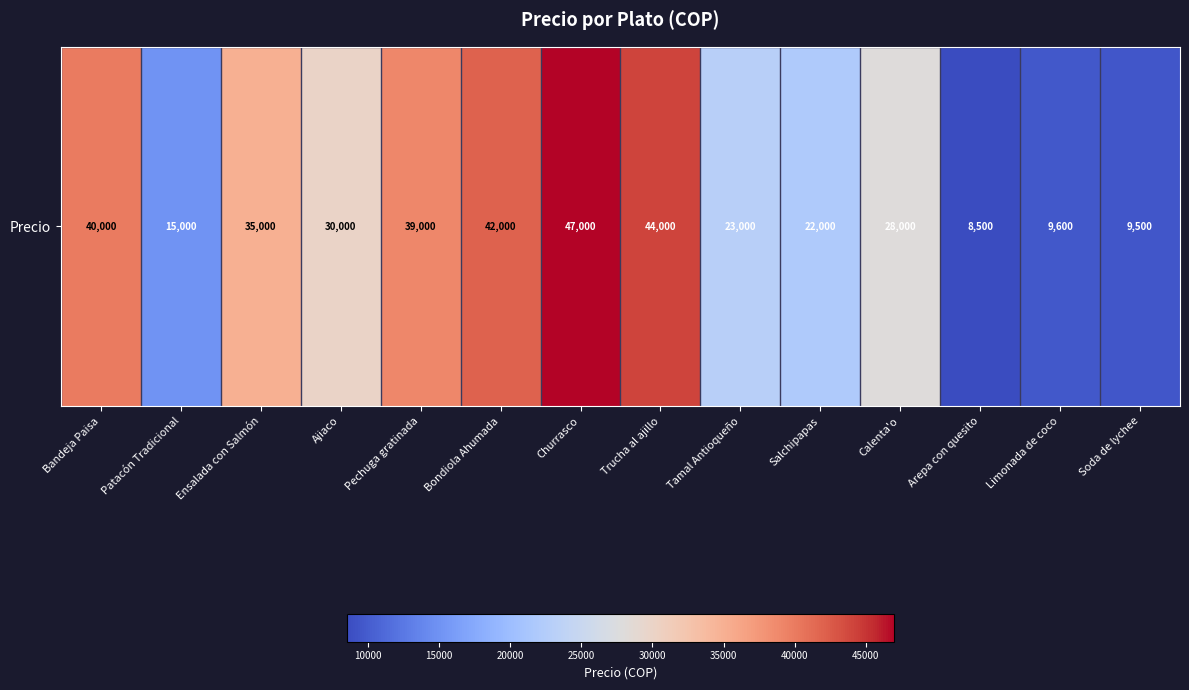

How many series are shown in this chart?

1